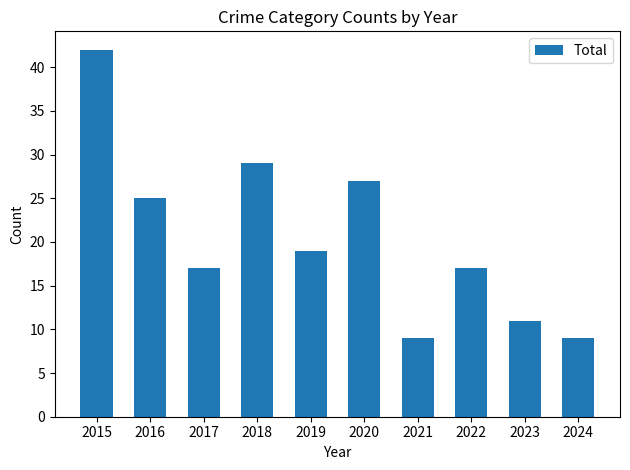

Reading left to right, what are all the values shown in this chart?

2015=42	2016=25	2017=17	2018=29	2019=19	2020=27	2021=9	2022=17	2023=11	2024=9